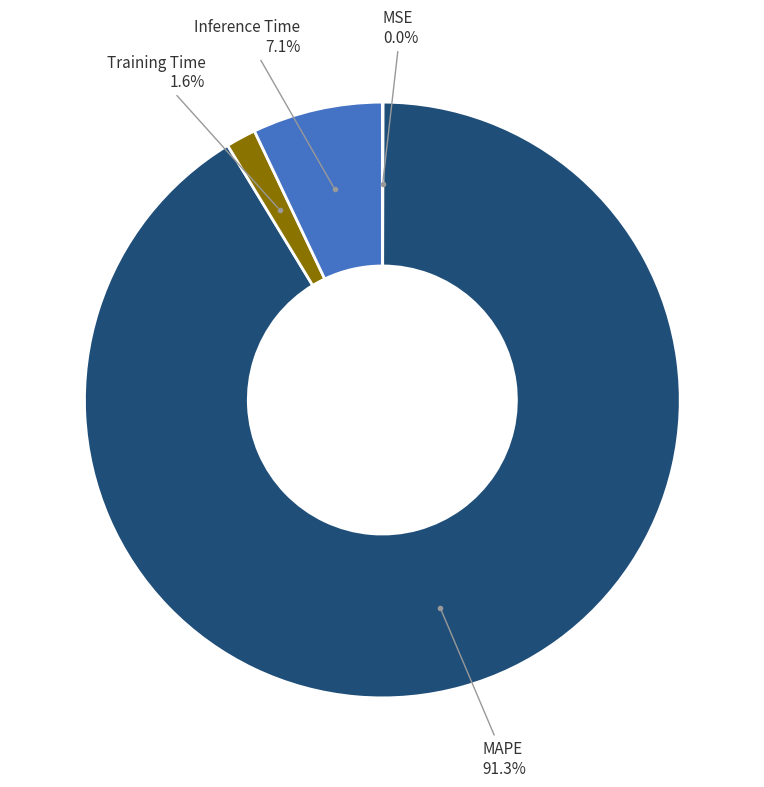

Is there a majority slice in this chart?

Yes